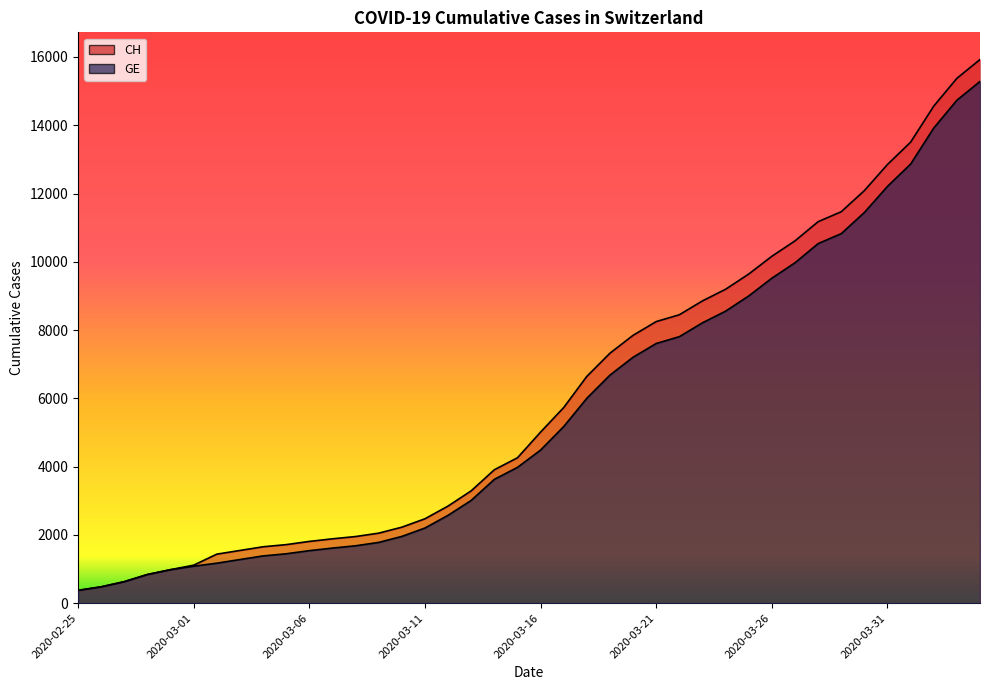

What is the sum of the GE values at 11 and 17?

4624